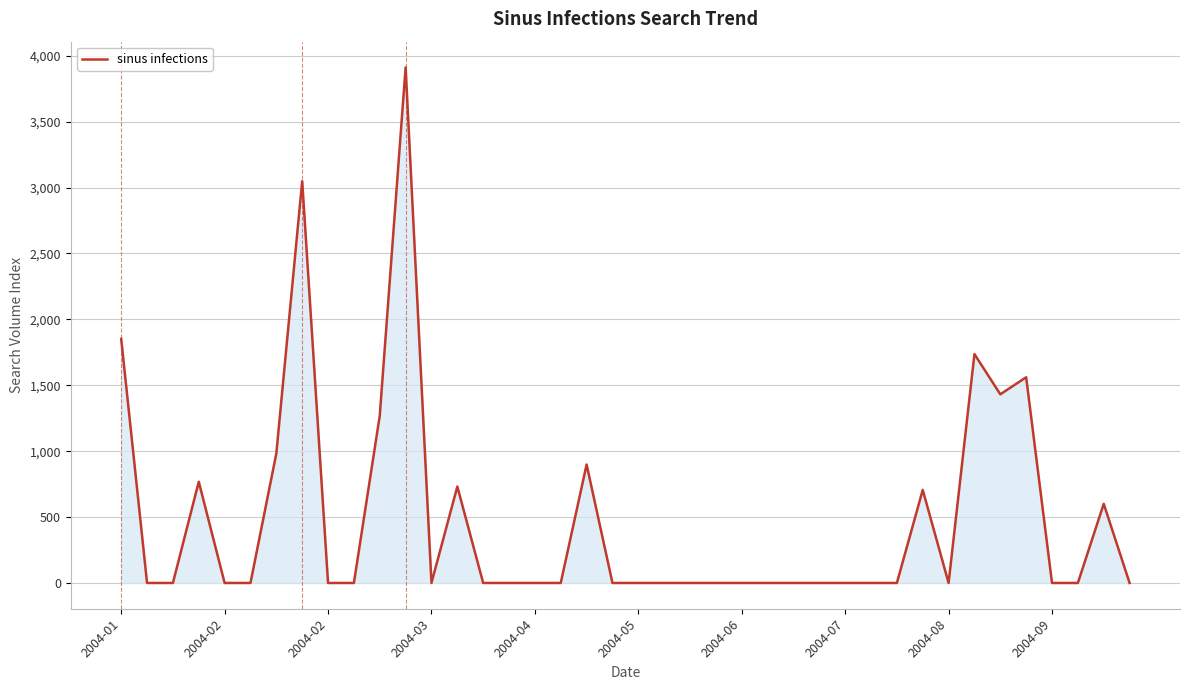

What is the difference between the maximum and minimum values?

3911.2